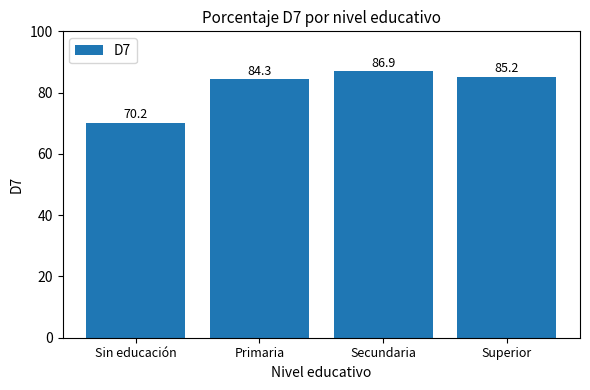

What is the value of the 3rd bar from the left?

86.9